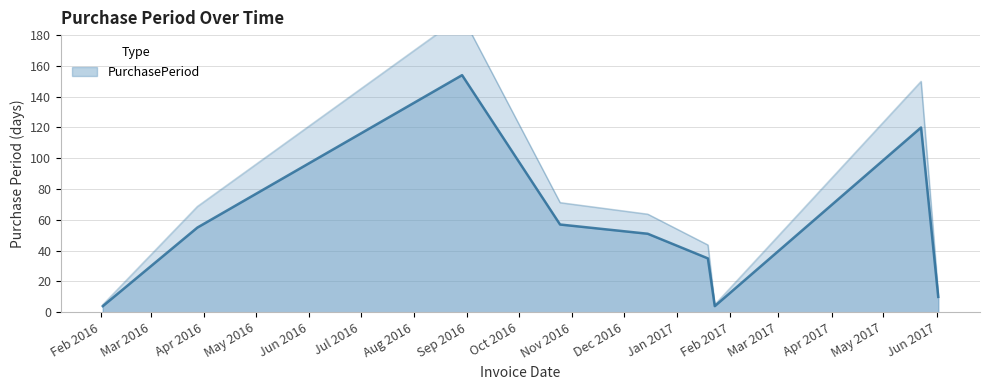

How many values are below 51?

4